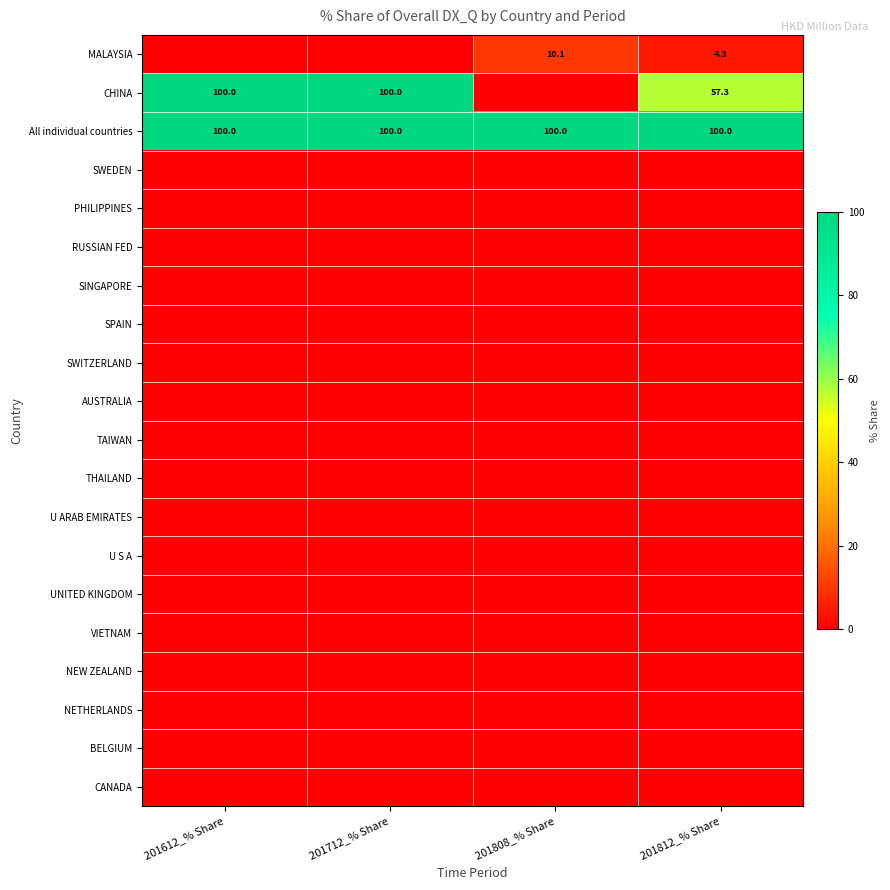

The All individual countries series shows 69.9 at 201712_% Share. True or false?

False